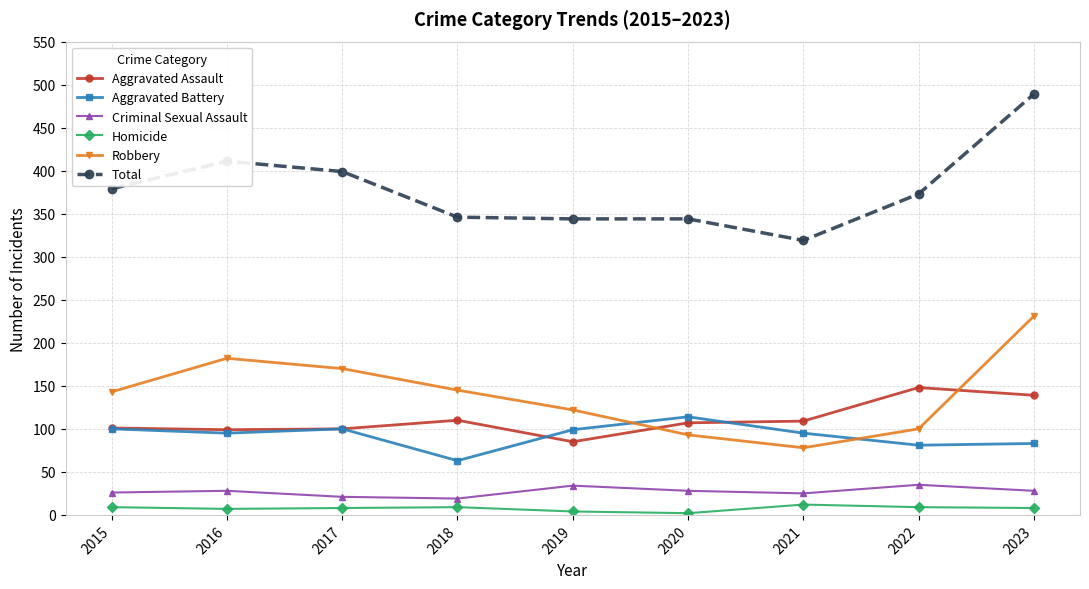

What is the value of the Aggravated Battery point at the 7th from the left?

95